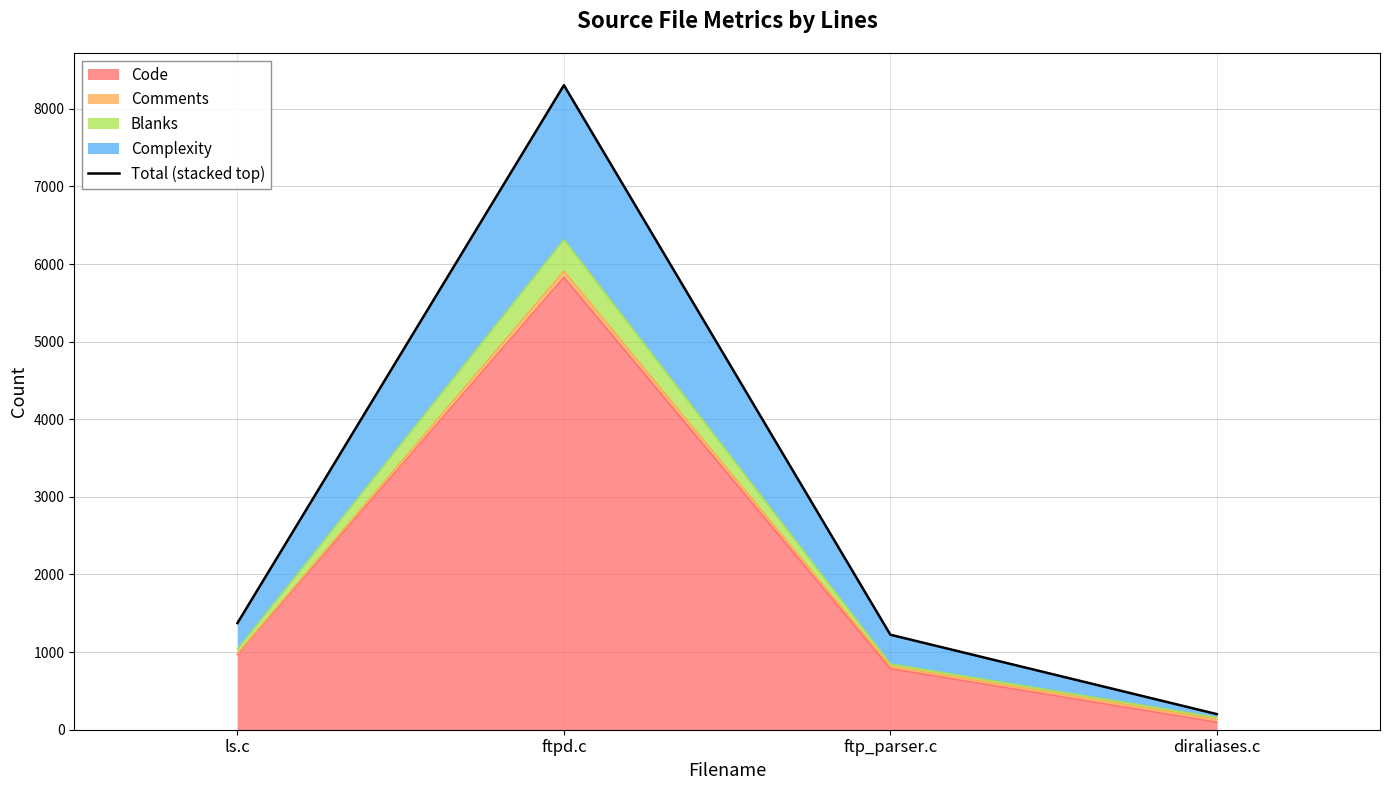

True or false: there are more than 2 points higher than both neighbors.

False